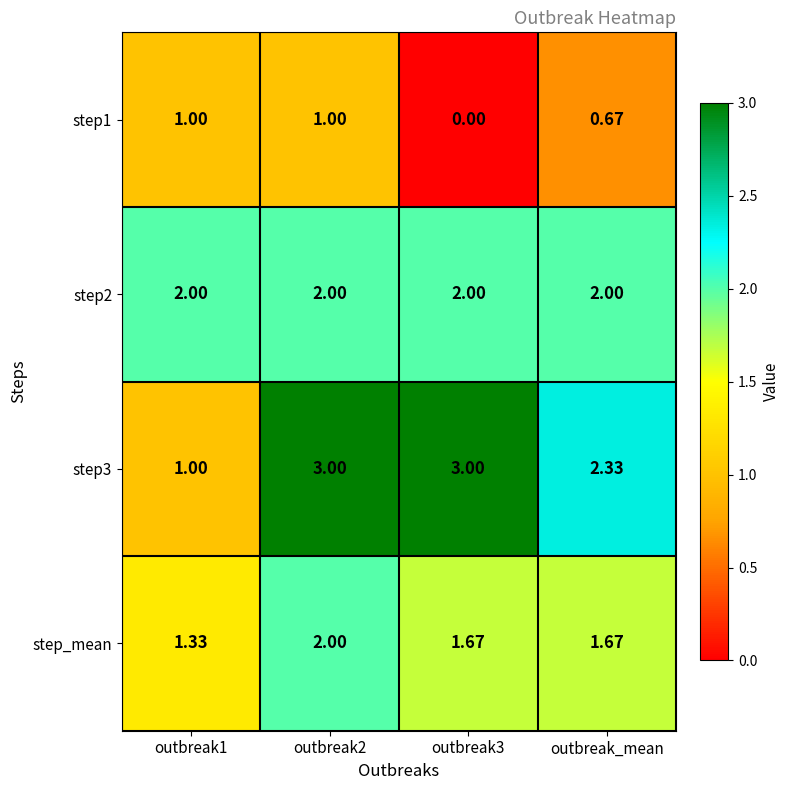

Is the value of step2 at outbreak_mean greater than the value of step_mean at outbreak1?

Yes